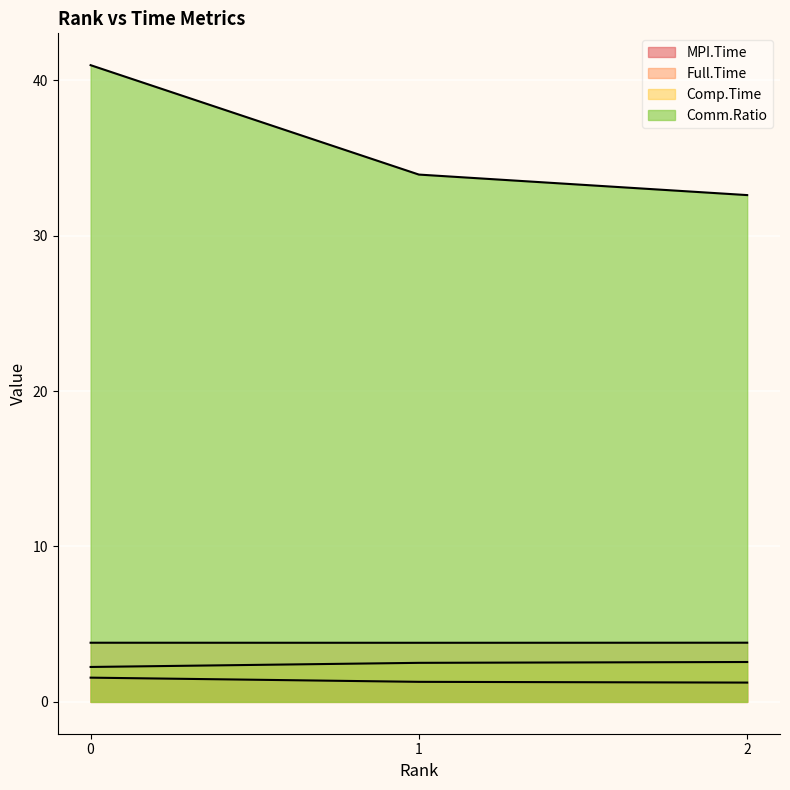

What is the difference between the second highest and minimum values in the Comp.Time series?

0.3